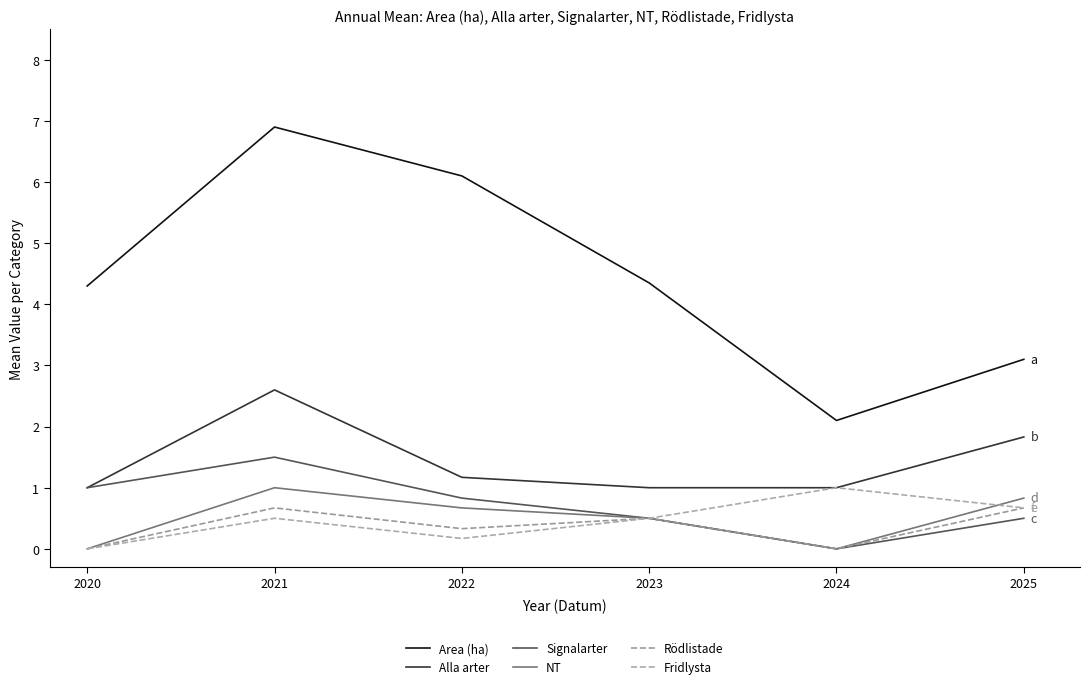

Is this an area chart (filled region under the line)?

No